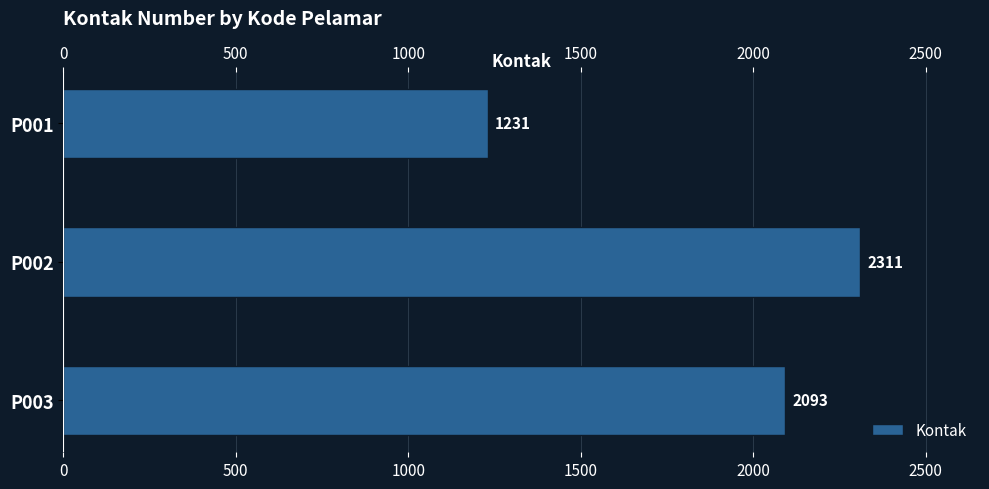

What is the value of the 1st bar from the left?

1231